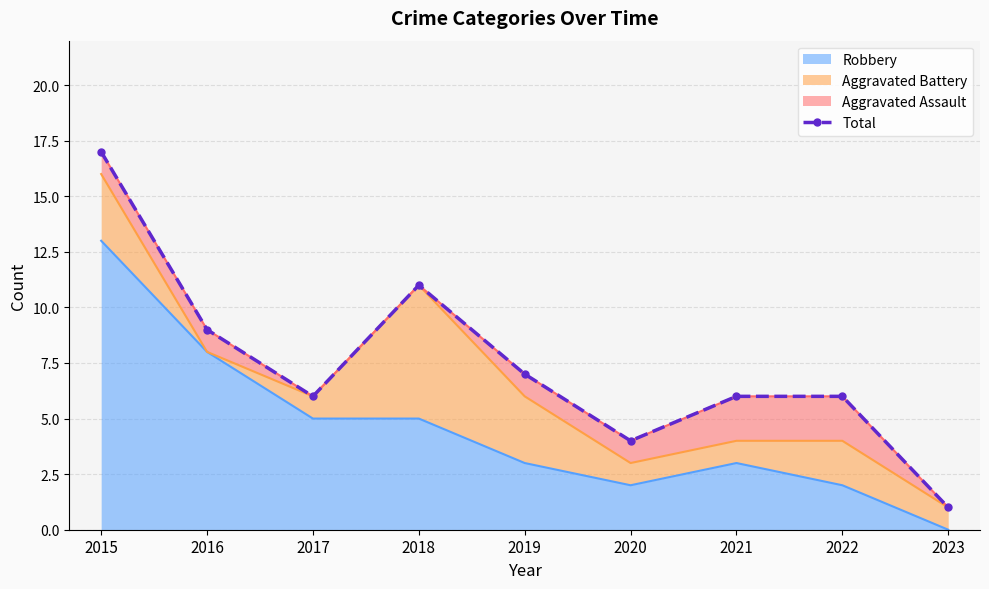

What is the ratio of the value at 2022 to the value at 2018?

0.5